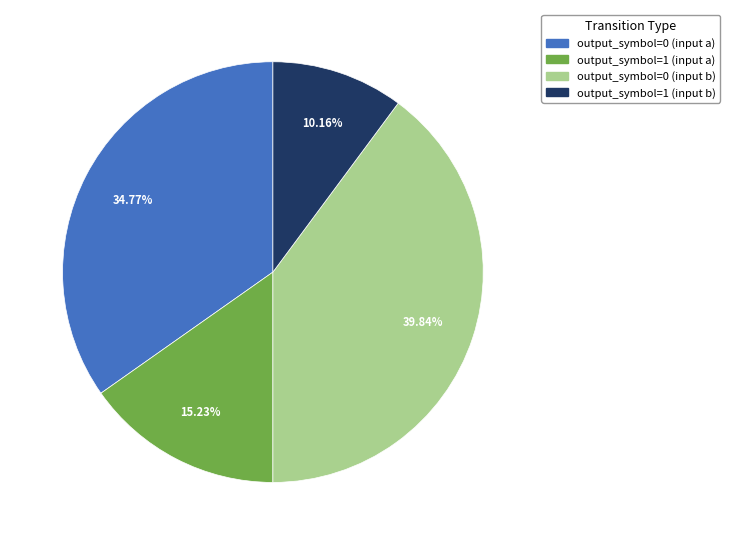

What percentage is the output_symbol=1 (input a) slice, to the nearest percent?

15%